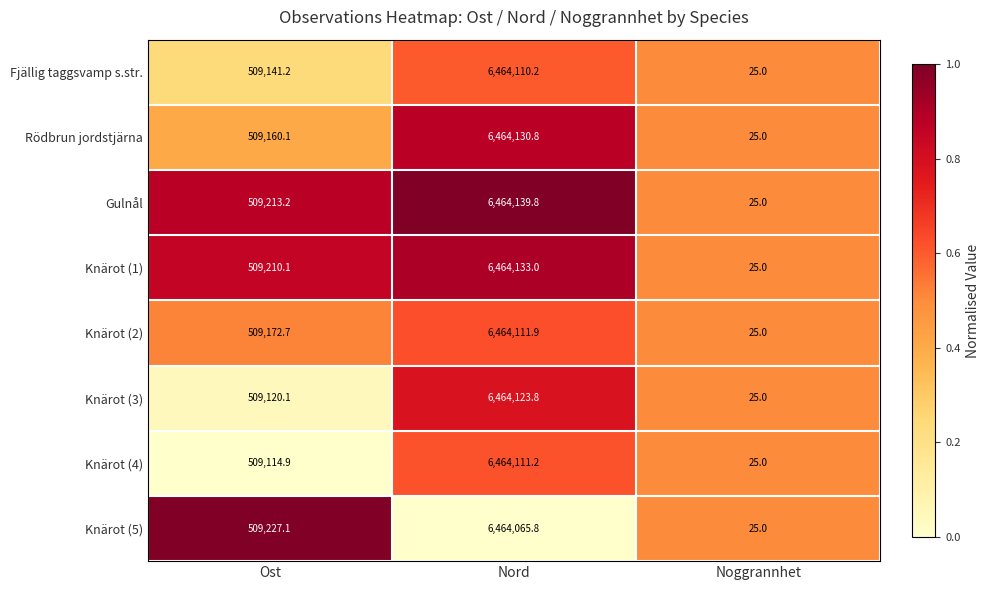

What is the average value of the Knärot (3) series?

2324423.0